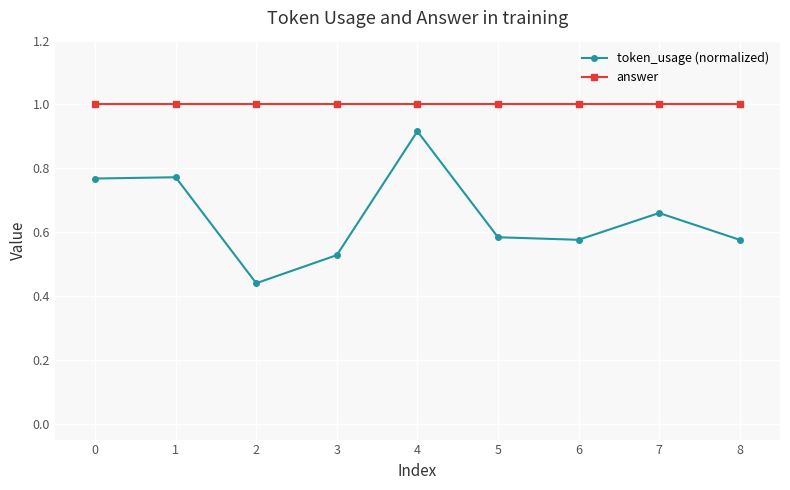

What is the value of the answer point at the 5th from the left?

1.0